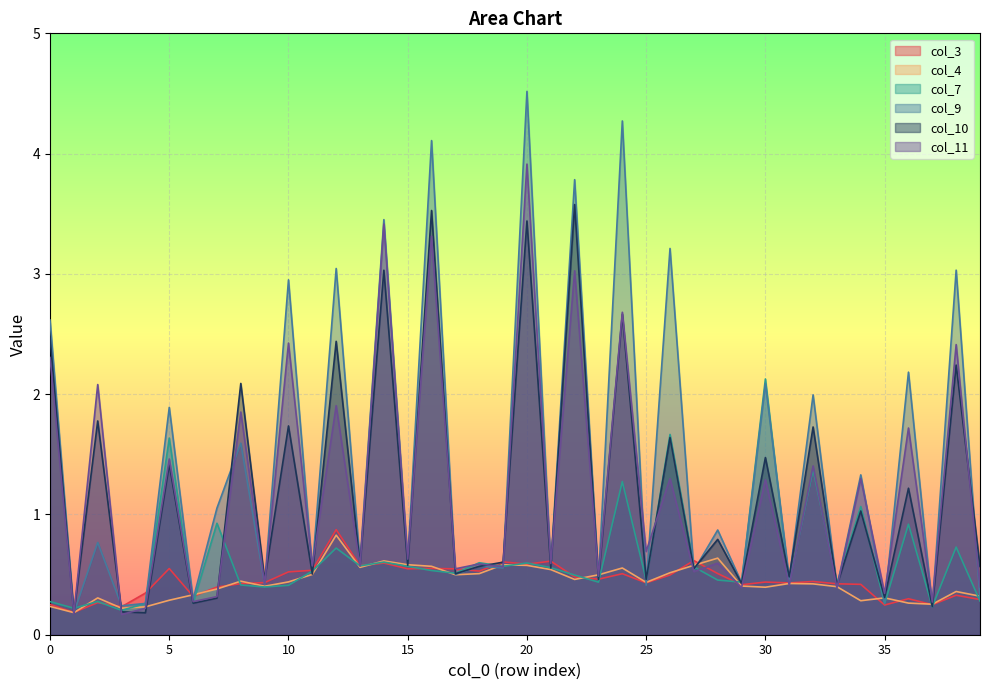

At which category is the sum across all series the highest?

20